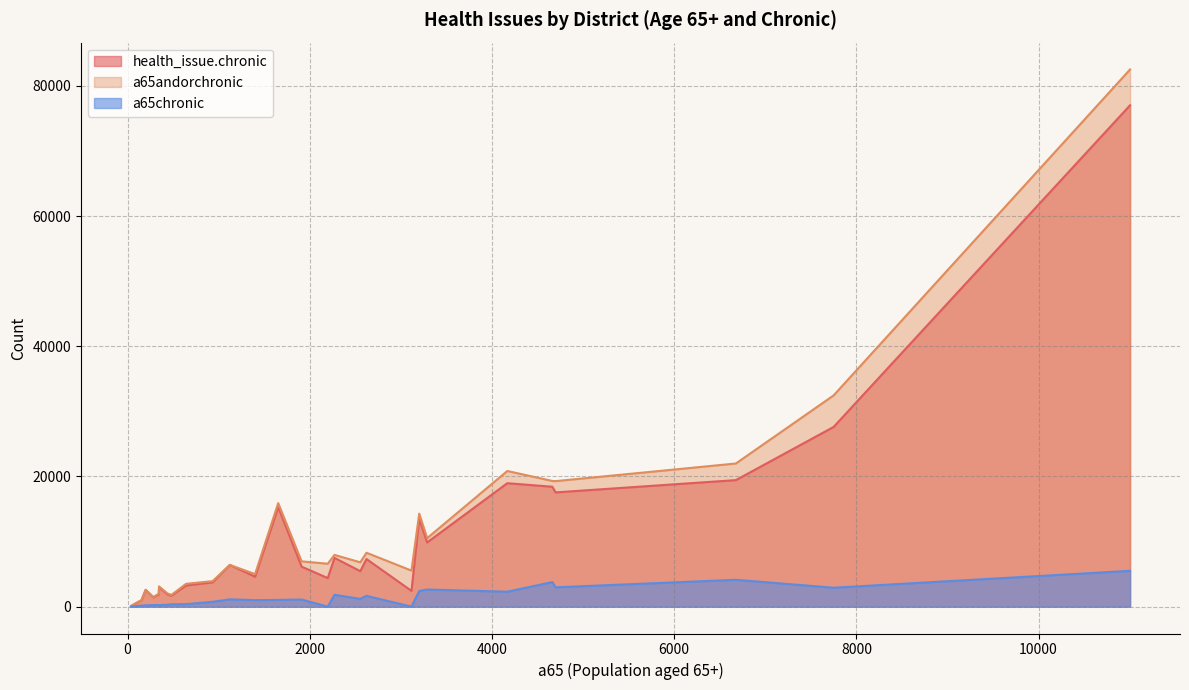

How many series are shown in this chart?

3